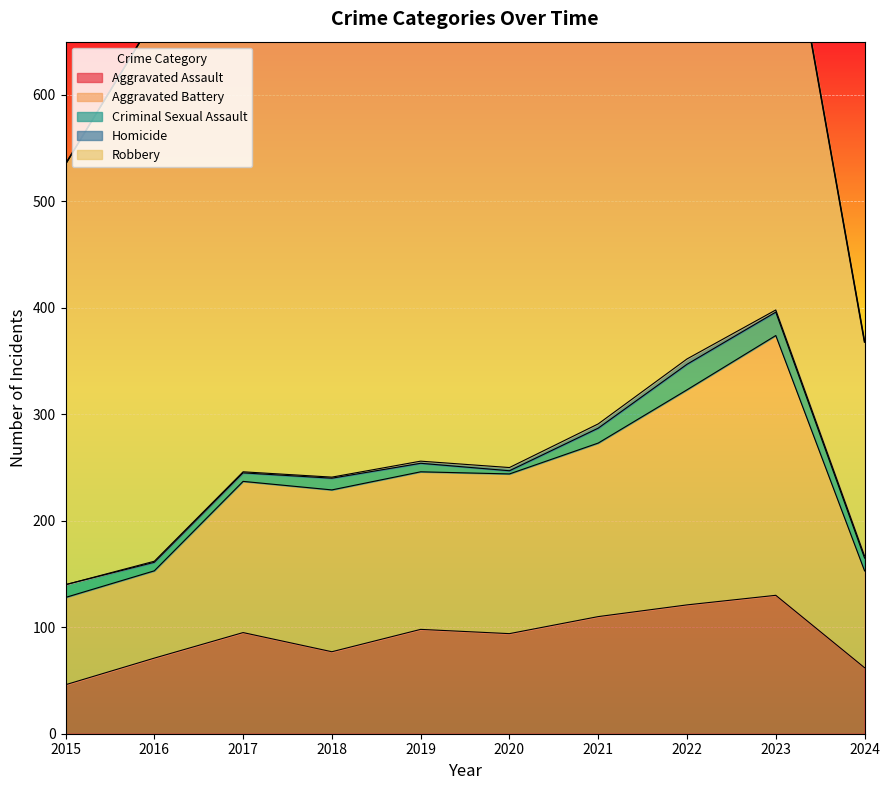

List the series in order of their peak value, lowest first.

Homicide, Criminal Sexual Assault, Aggravated Assault, Aggravated Battery, Robbery